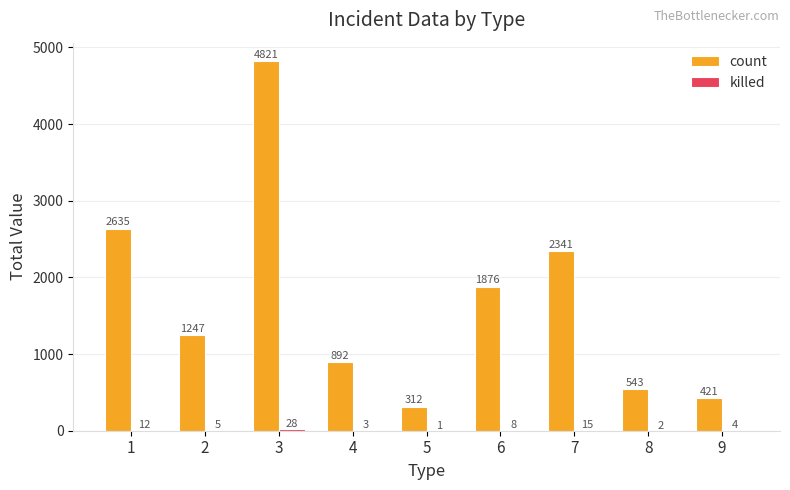

What is the sum of all count values?

15088